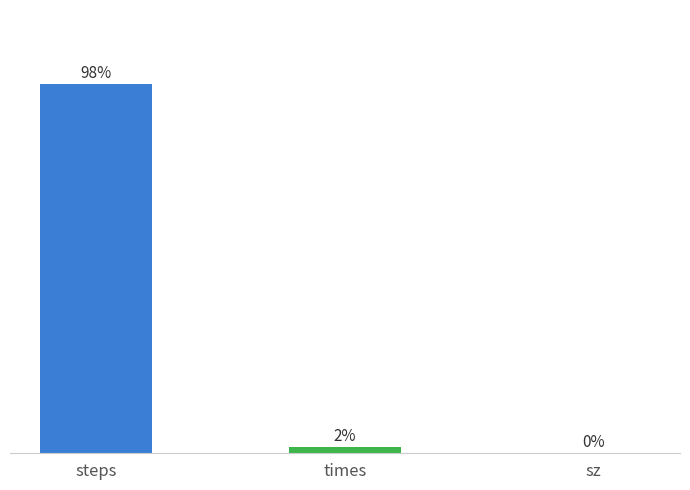

At which label is the value closest to 49?

times